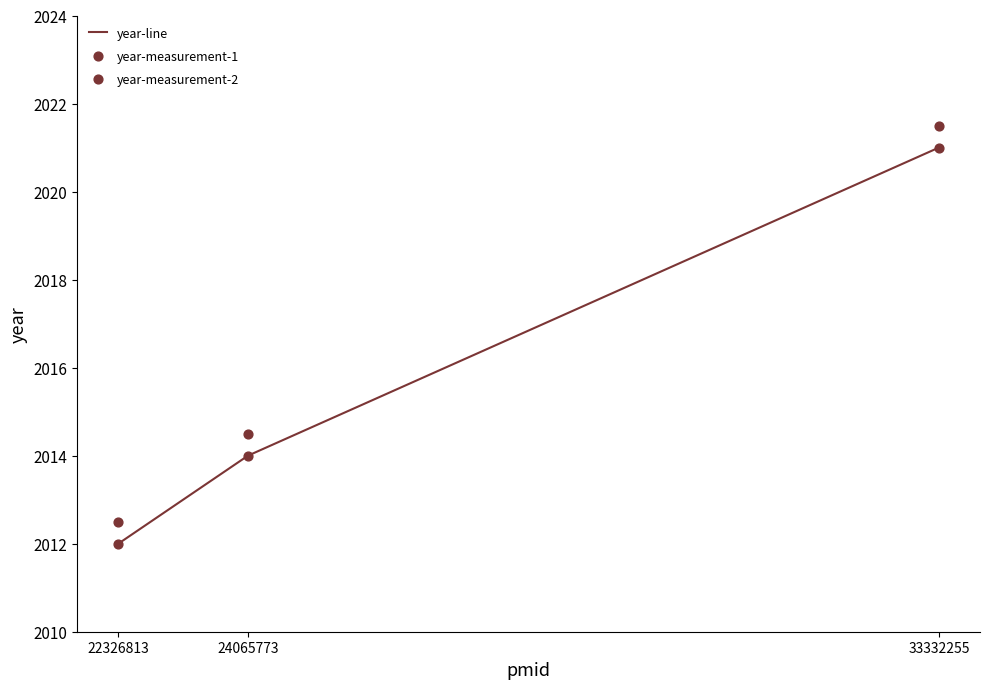

What are all the series names shown in the legend?

year-line, year-measurement-1, year-measurement-2